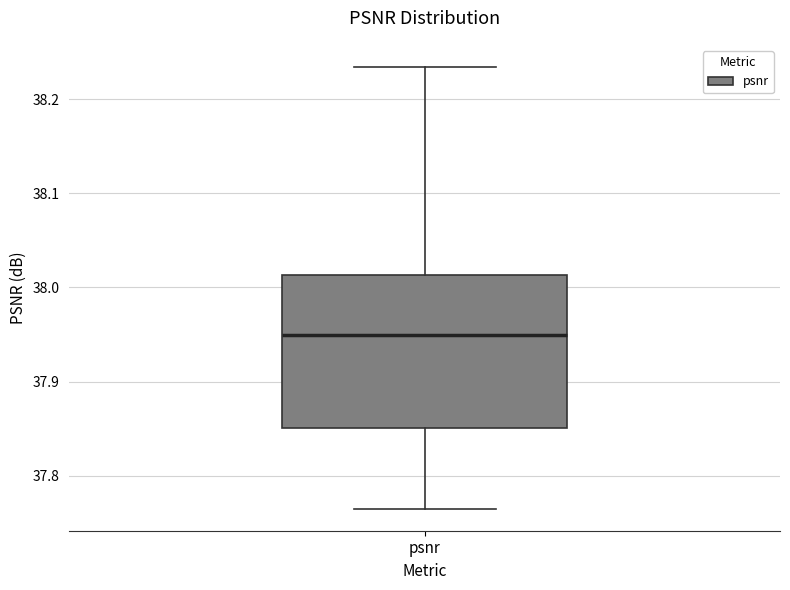

Read this box plot against the y-axis: the position of the median line, the range covered by the box, and the ends of both whiskers. The values are not printed on the chart, so give them approximately, as read against the axis.

median 37.95, box 37.85 to 38.01, whiskers 37.77 to 38.23